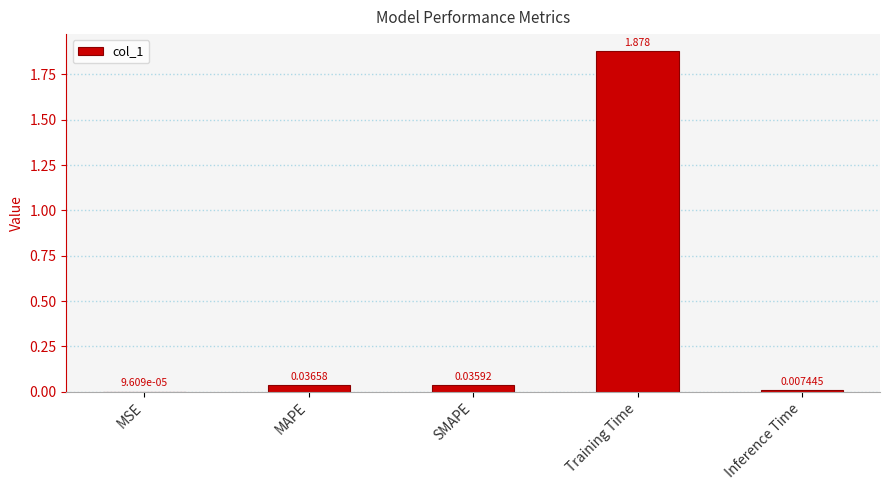

What is the sum of all values?

2.0